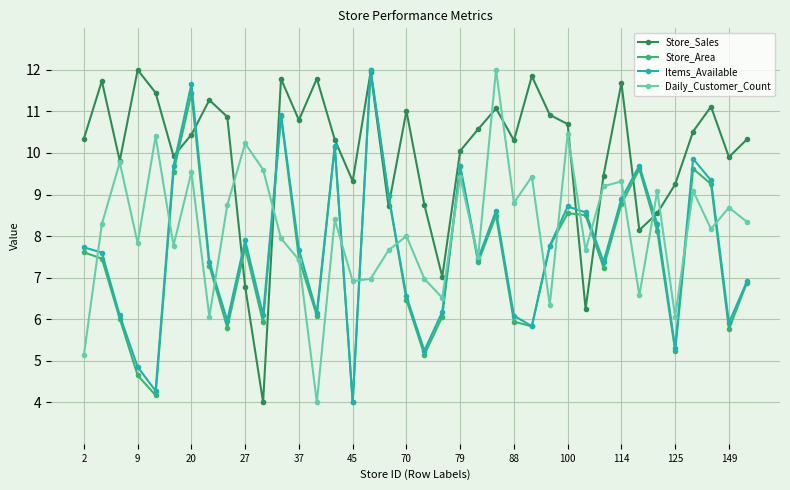

How many interior local peaks does the Store_Sales series have?

11